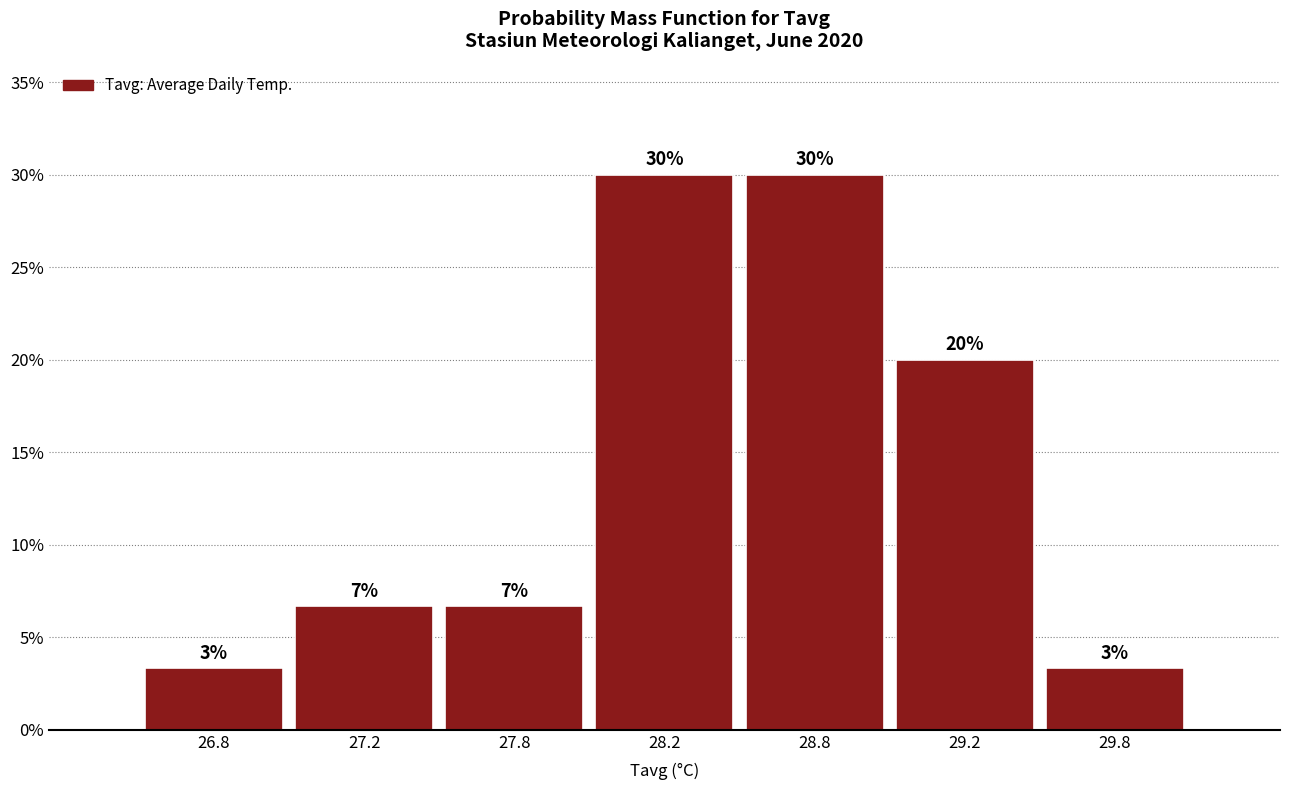

How many bars are there in total?

7